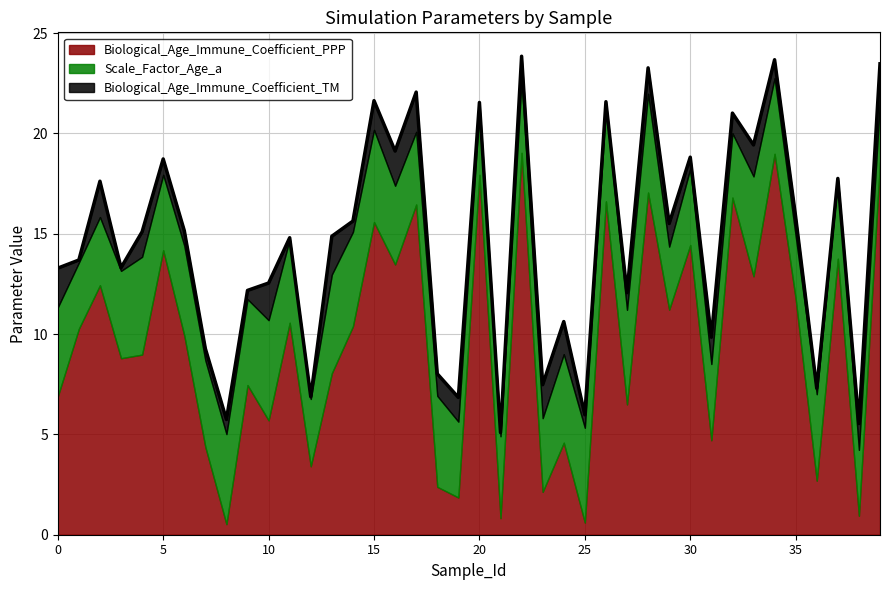

Is the value of Biological_Age_Immune_Coefficient_PPP at 21 greater than the value of Biological_Age_Immune_Coefficient_TM at 28?

No